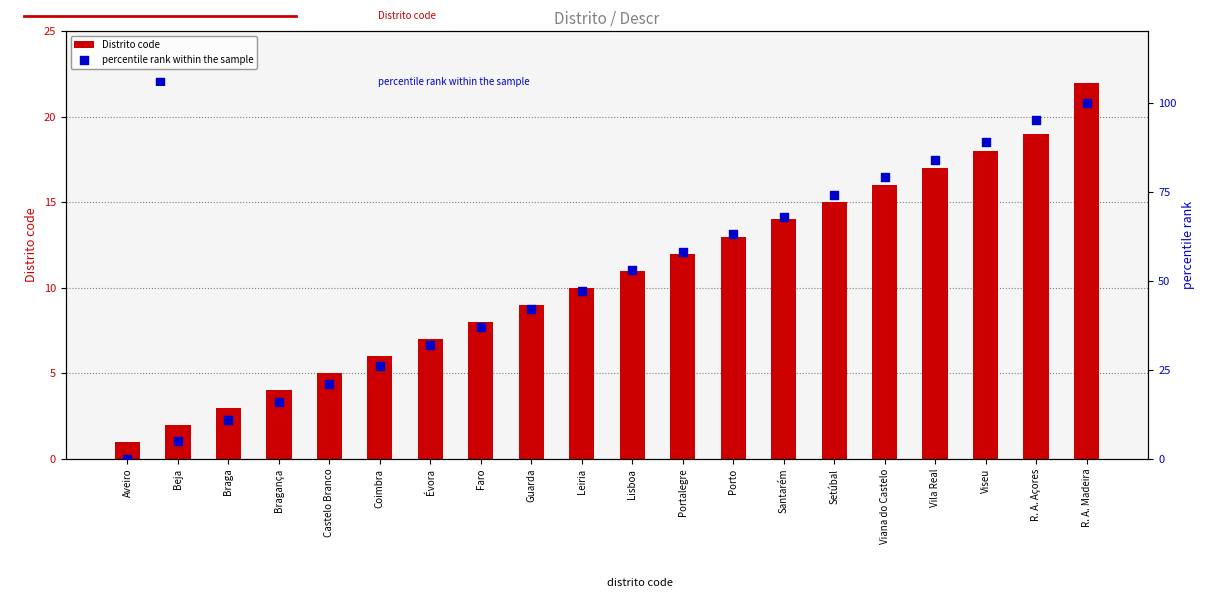

Which series has the largest total across all categories?

percentile rank within the sample